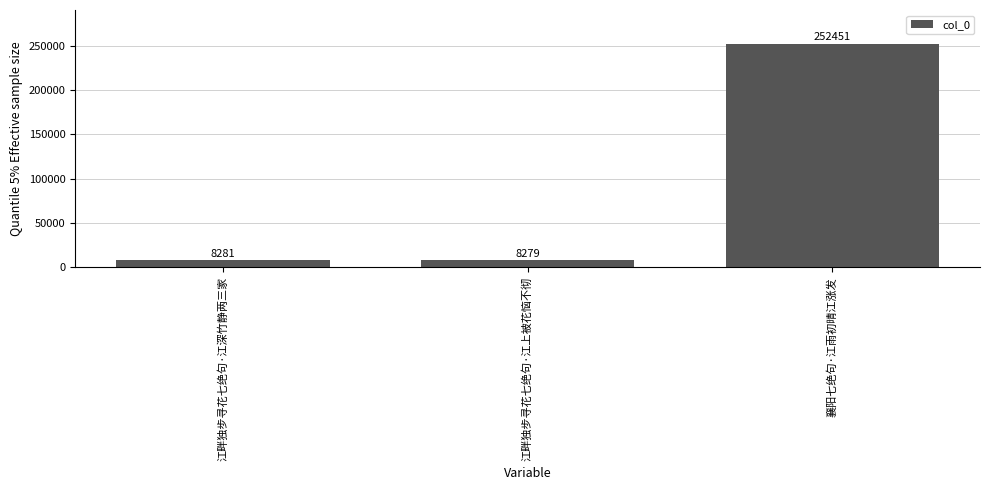

Are the bars horizontal?

No